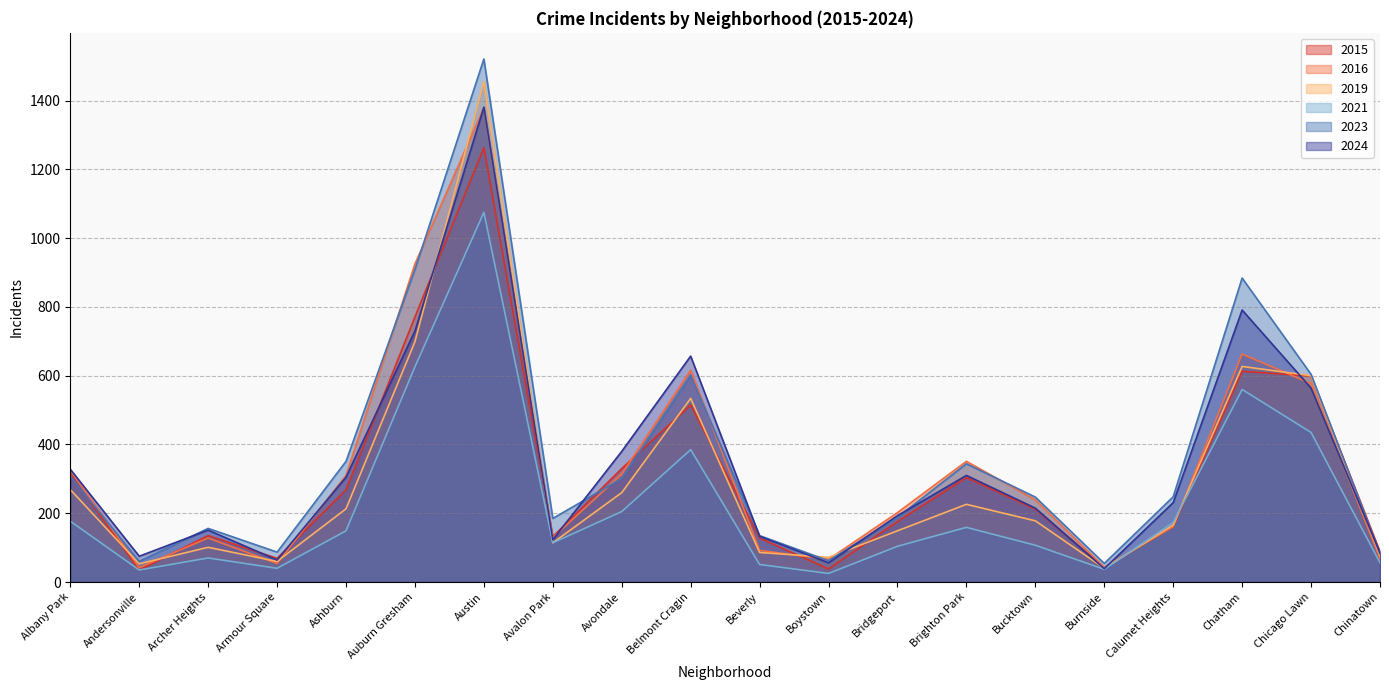

True or false: 2021 and 2023 intersect in this chart.

False